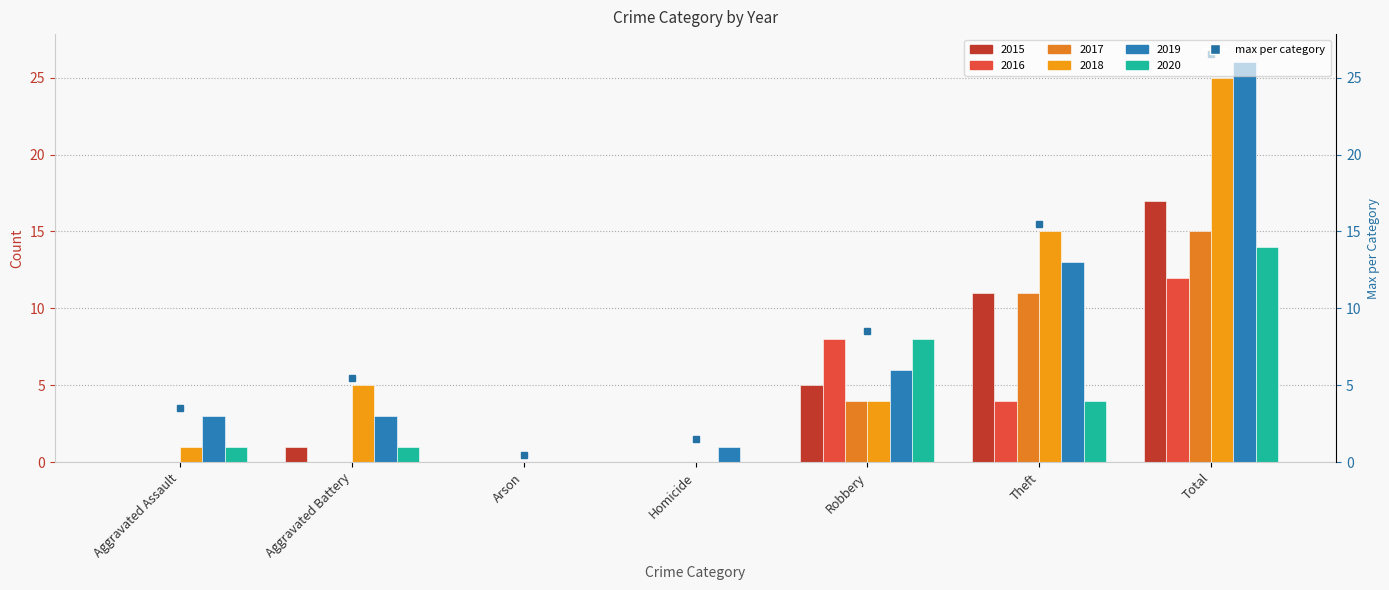

List the labels in order of 2016 value, smallest first.

Aggravated Assault, Aggravated Battery, Arson, Homicide, Theft, Robbery, Total